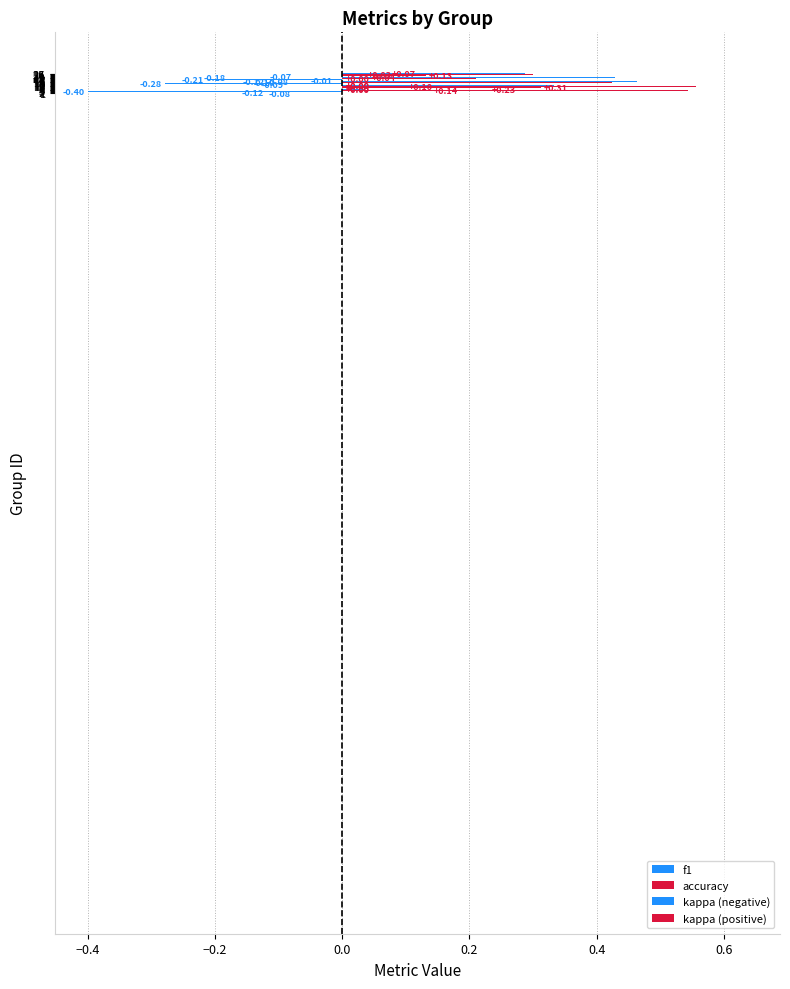

What is the value of the f1 bar at the 9th from the left?

0.6